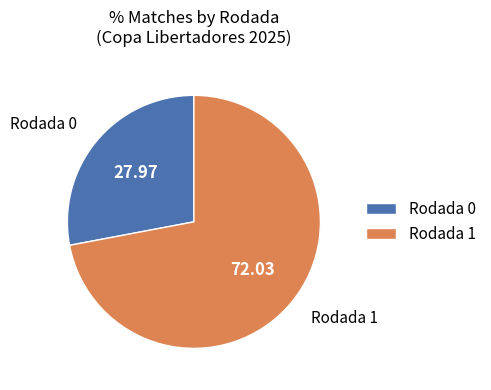

How many slices are in this pie chart?

2